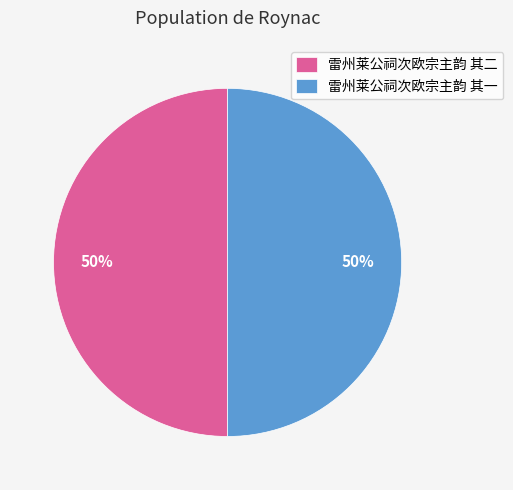

What is the ratio of the value at 雷州莱公祠次欧宗主韵 其二 to the value at 雷州莱公祠次欧宗主韵 其一?

1.0